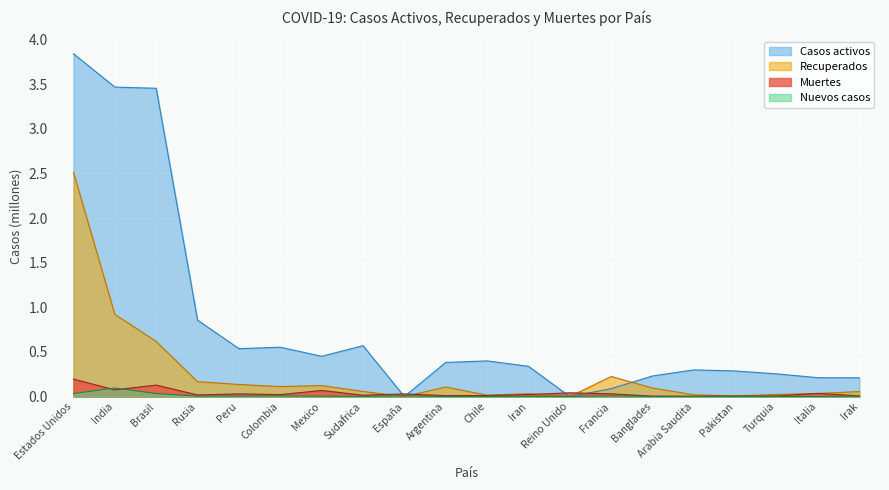

True or false: Nuevos casos has a value of 0.1 at Argentina.

False